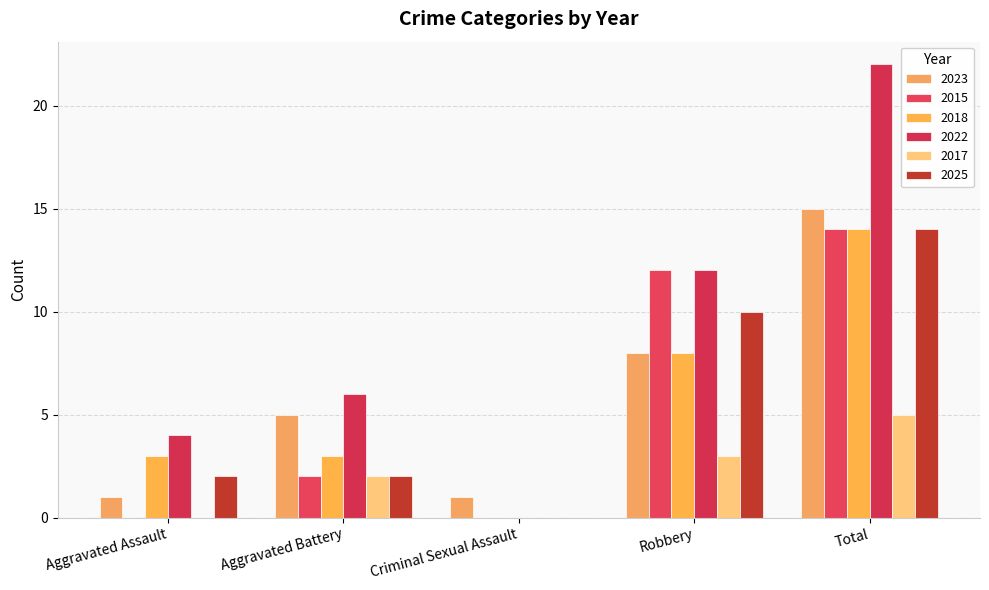

The 2023 series shows 15 at Total. True or false?

True